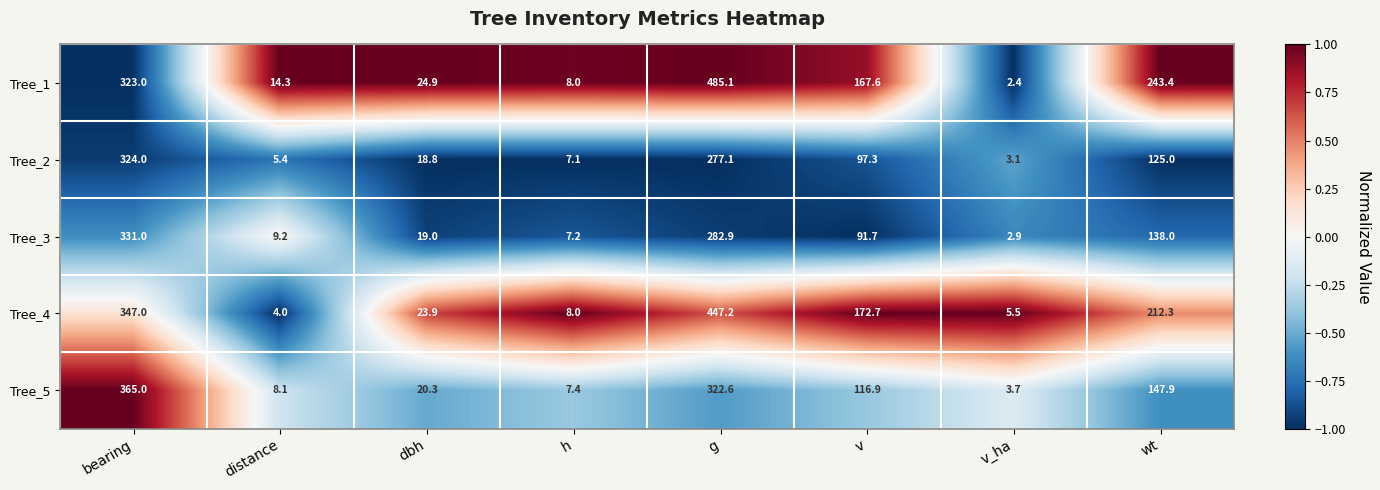

Which series changed the most between g and v?

Tree_1